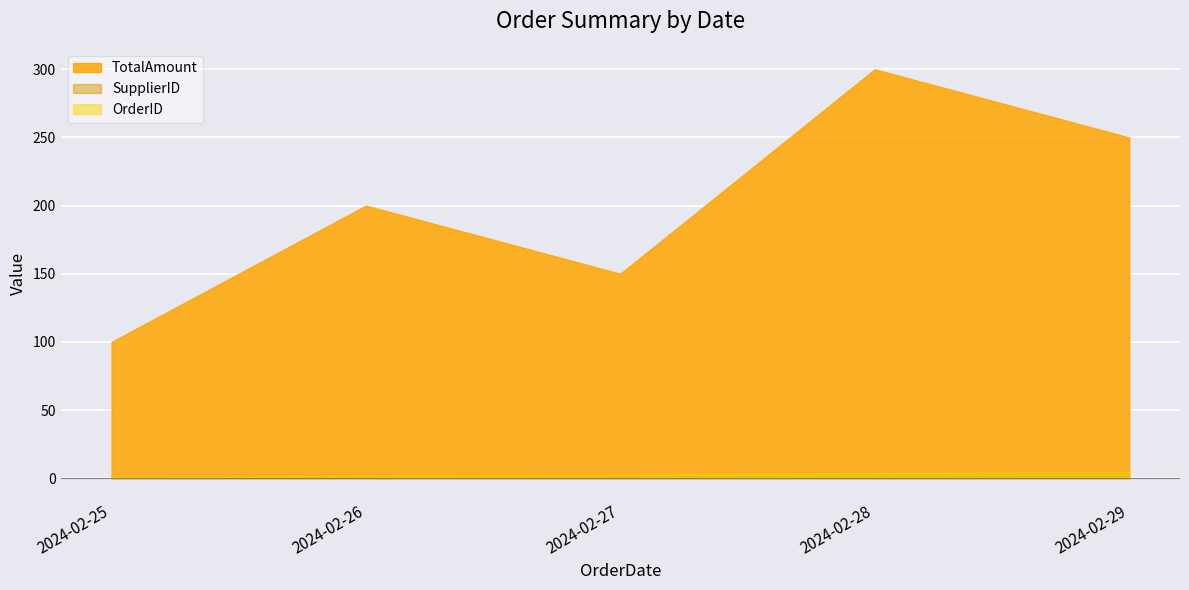

True or false: OrderID has a value of 5 at 2024-02-29.

True